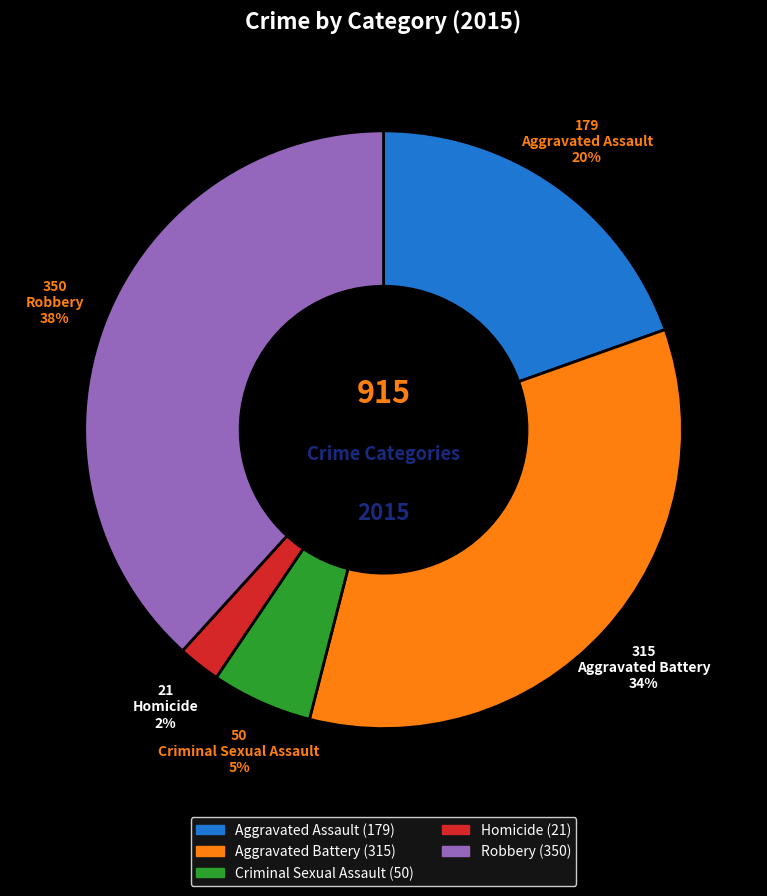

Do Aggravated Battery and Criminal Sexual Assault together represent more than half of the pie?

No